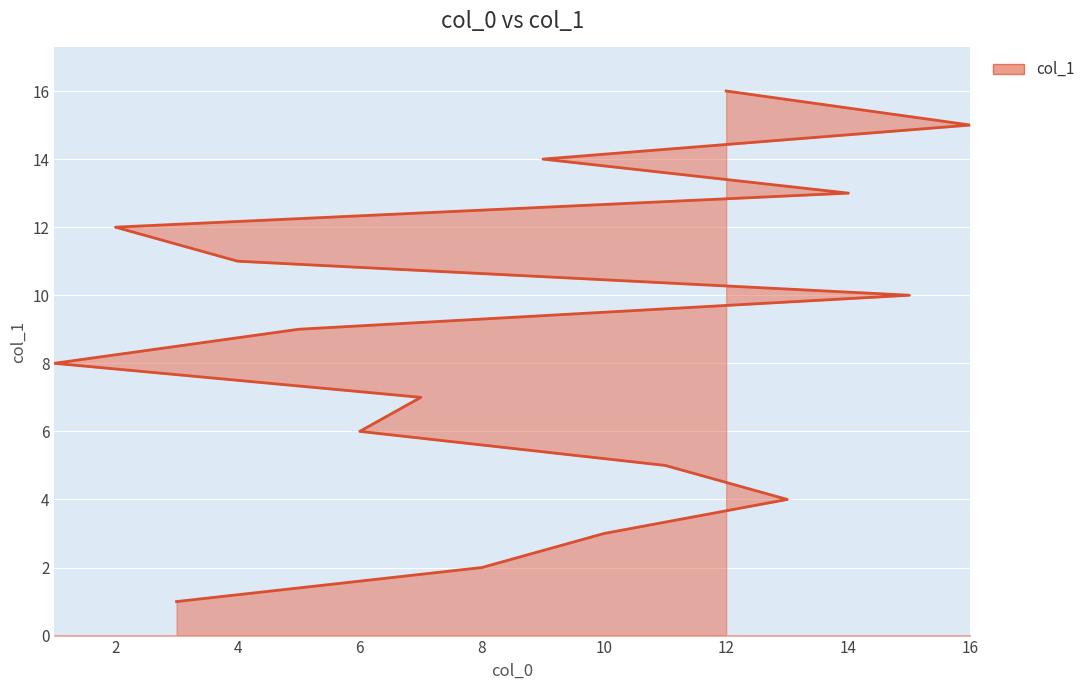

How many lines are shown in the chart?

1